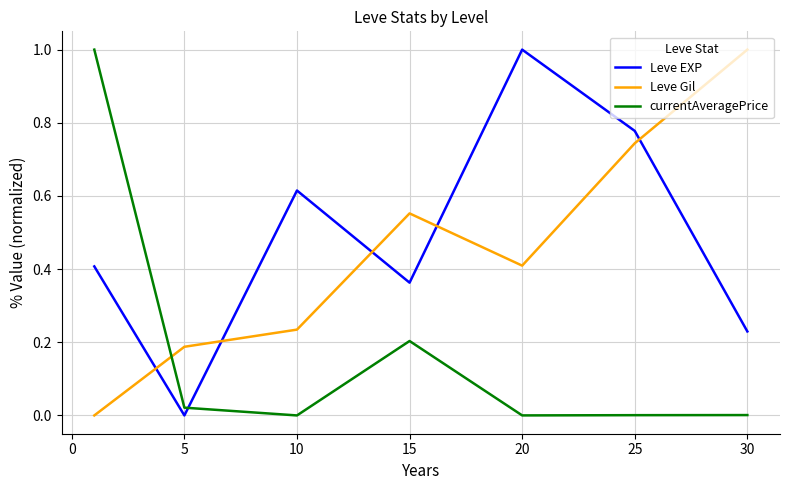

Which series has the largest total across all categories?

Leve EXP